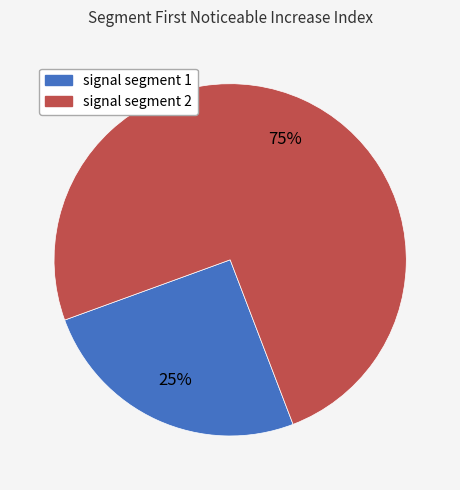

To the nearest percent, what is the average slice percentage?

50%